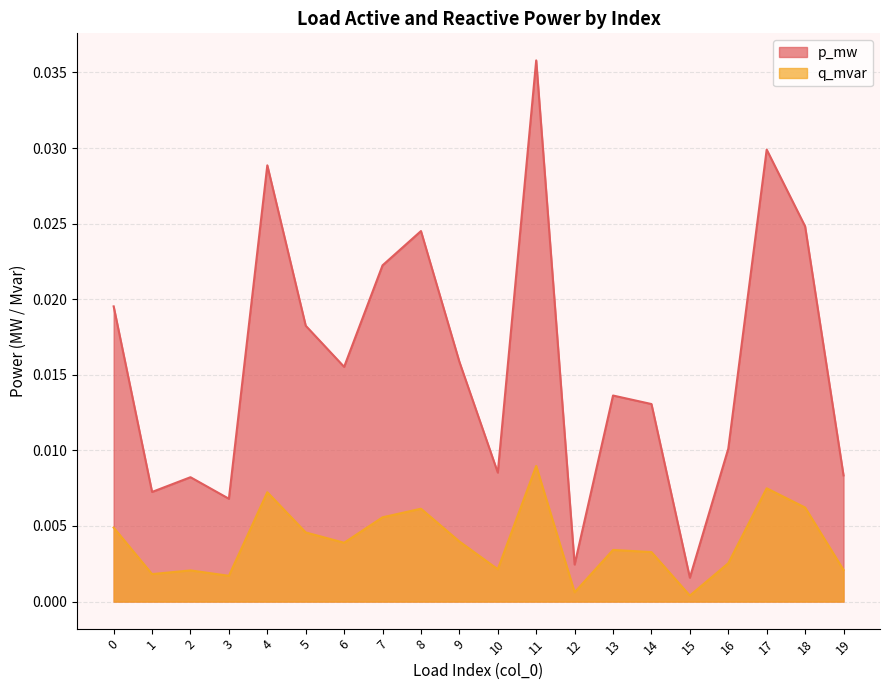

Which category has the lowest value in the q_mvar series?

15